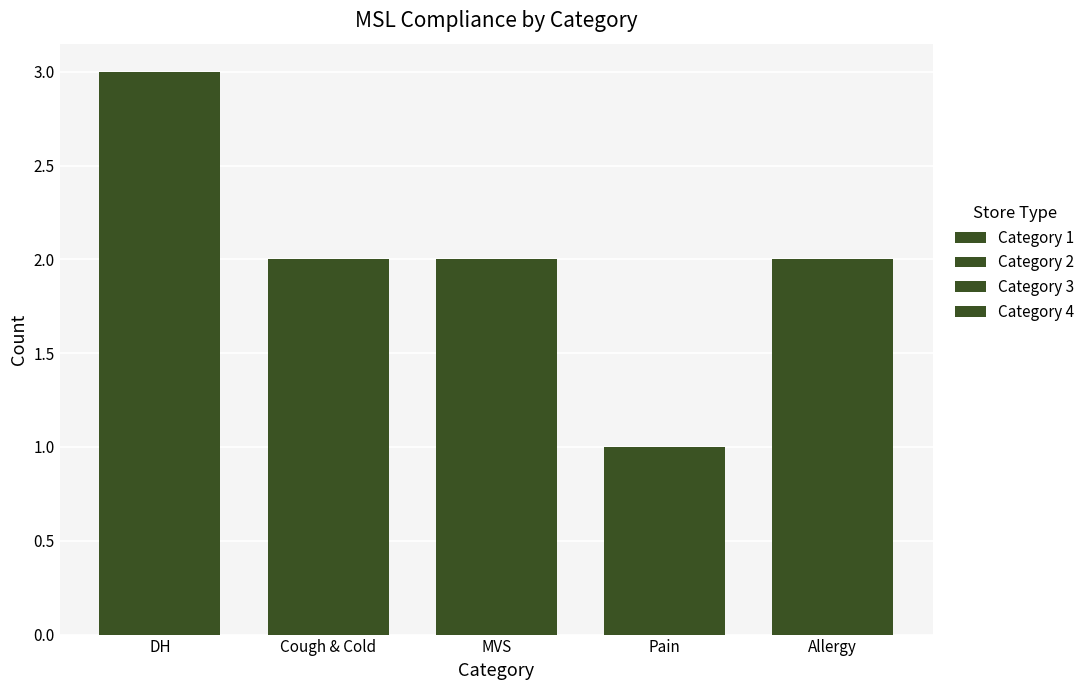

How many series are shown in this chart?

4